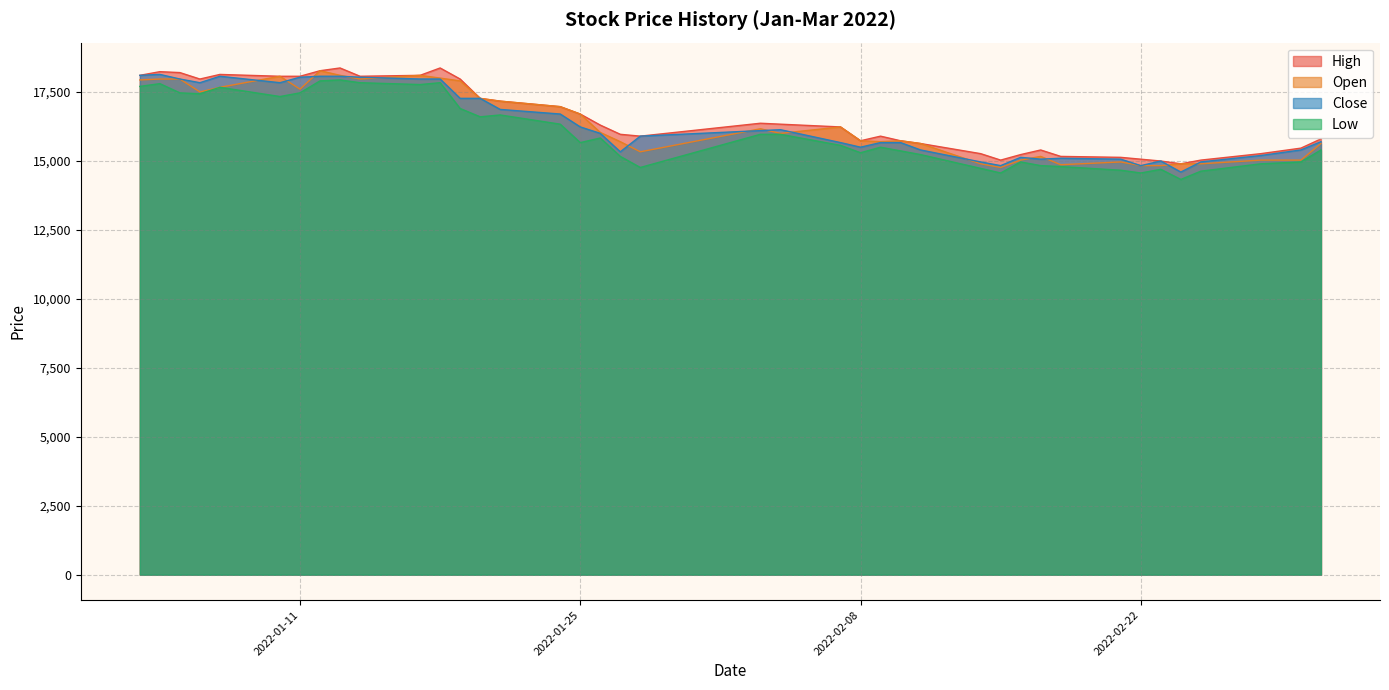

True or false: Close and Low intersect in this chart.

False